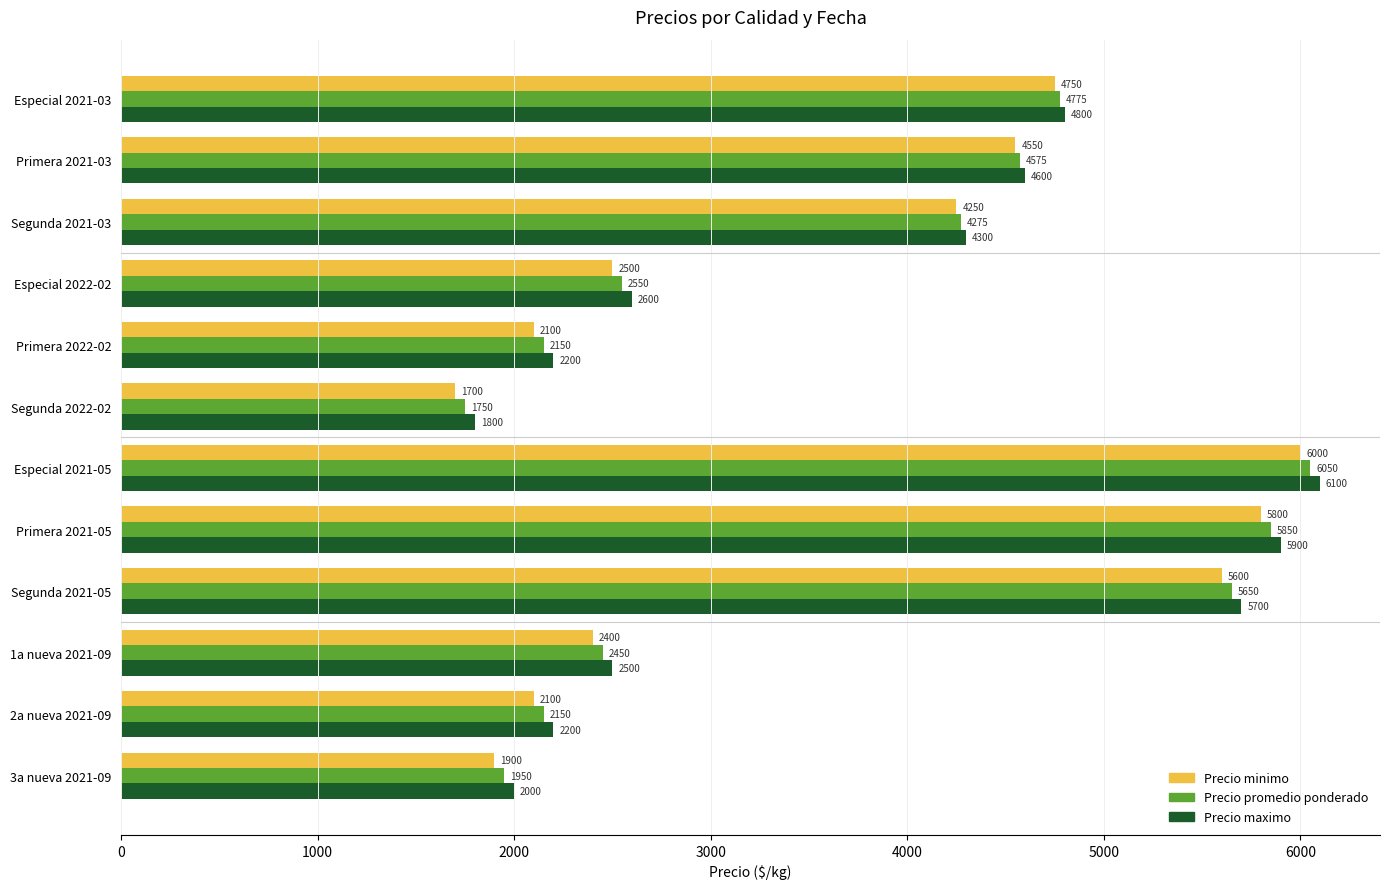

At which category is the sum across all series the highest?

Especial 2021-05